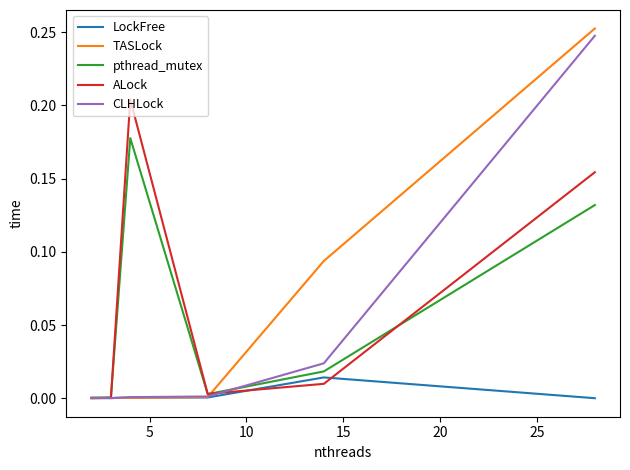

How many lines are shown in the chart?

5